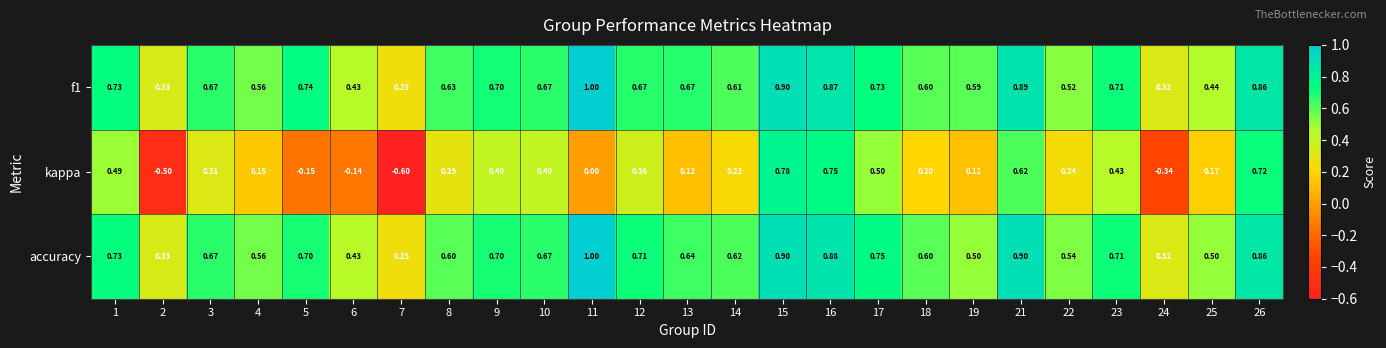

Which series changed the most between 14 and 26?

kappa